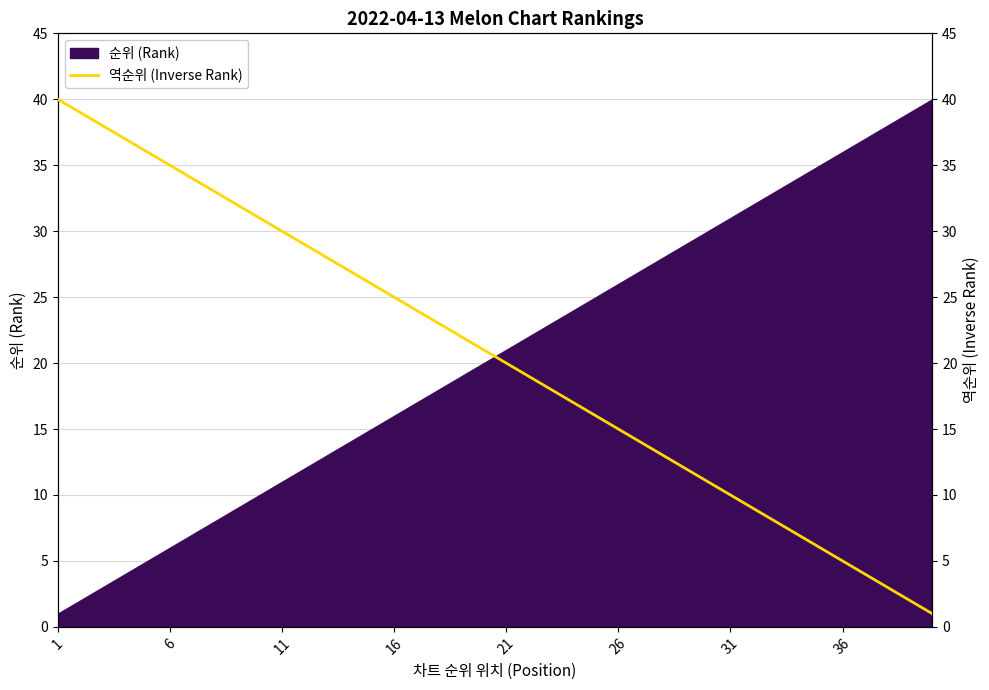

What is the sum of all values?

820